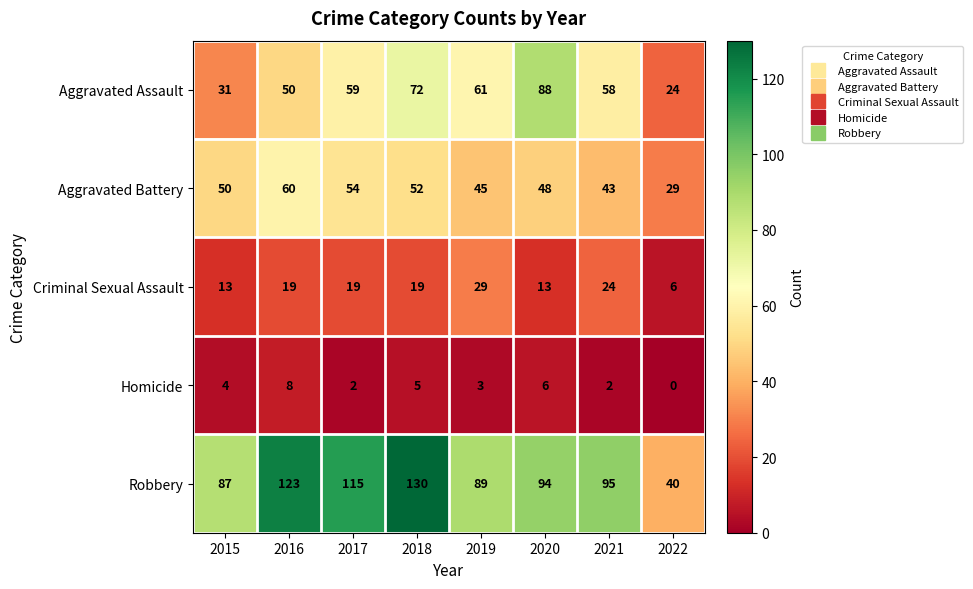

What is the average value of the Aggravated Battery series?

48